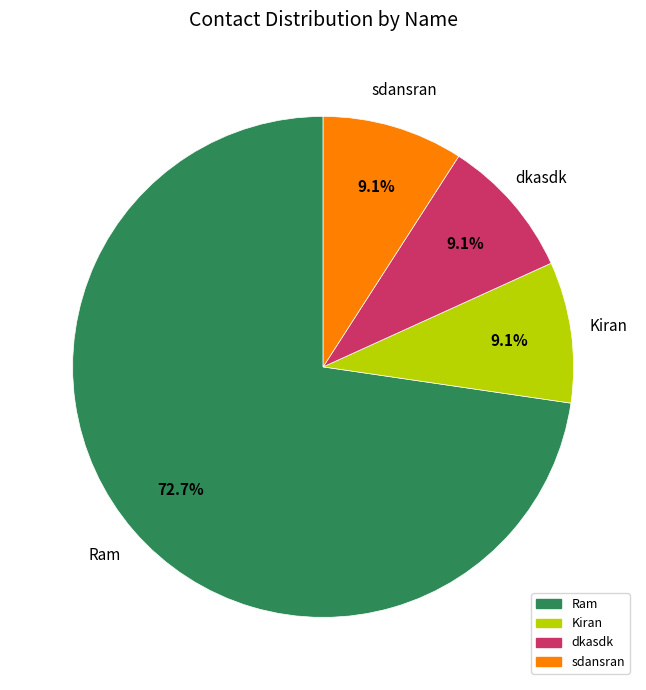

The Kiran slice represents 1% of the pie. True or false?

False